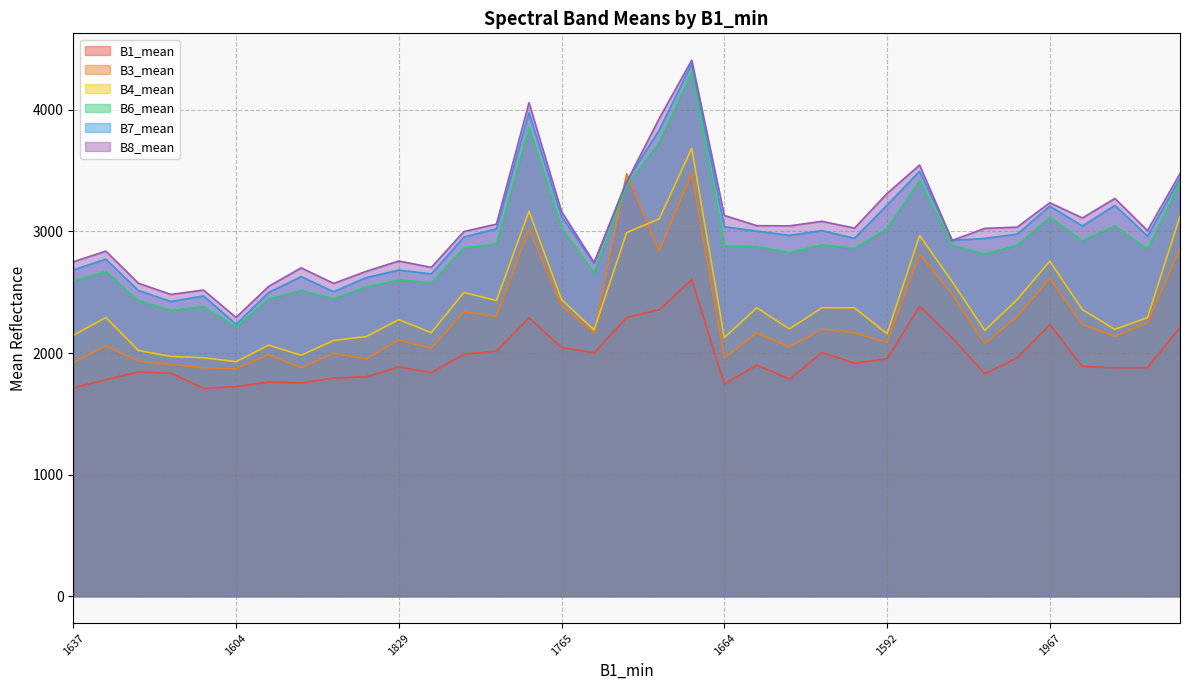

Which has a higher value, 1862 or 1829?

1862